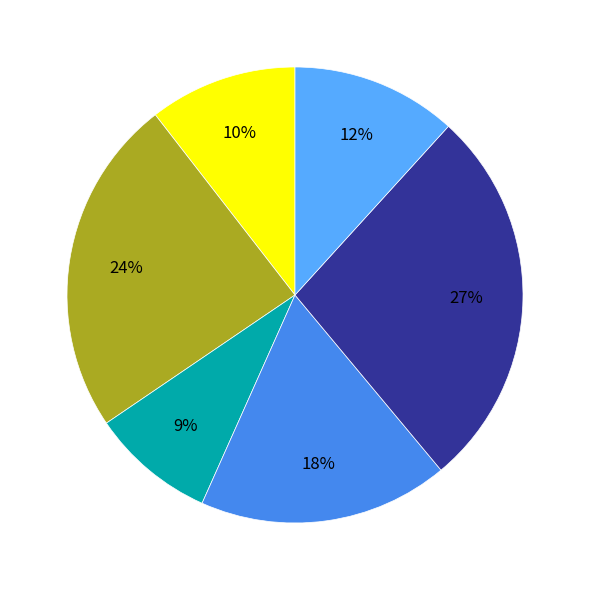

To the nearest percent, what is the difference between the largest and smallest slice percentages?

18%